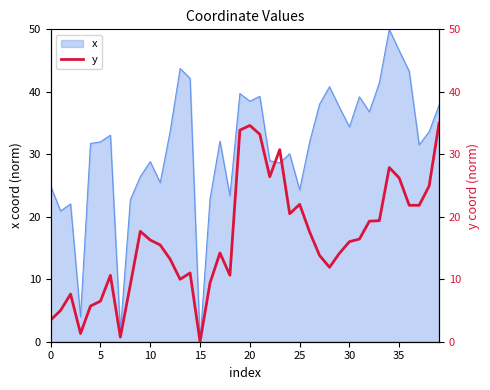

Where is the data nearest to the value 17?

31